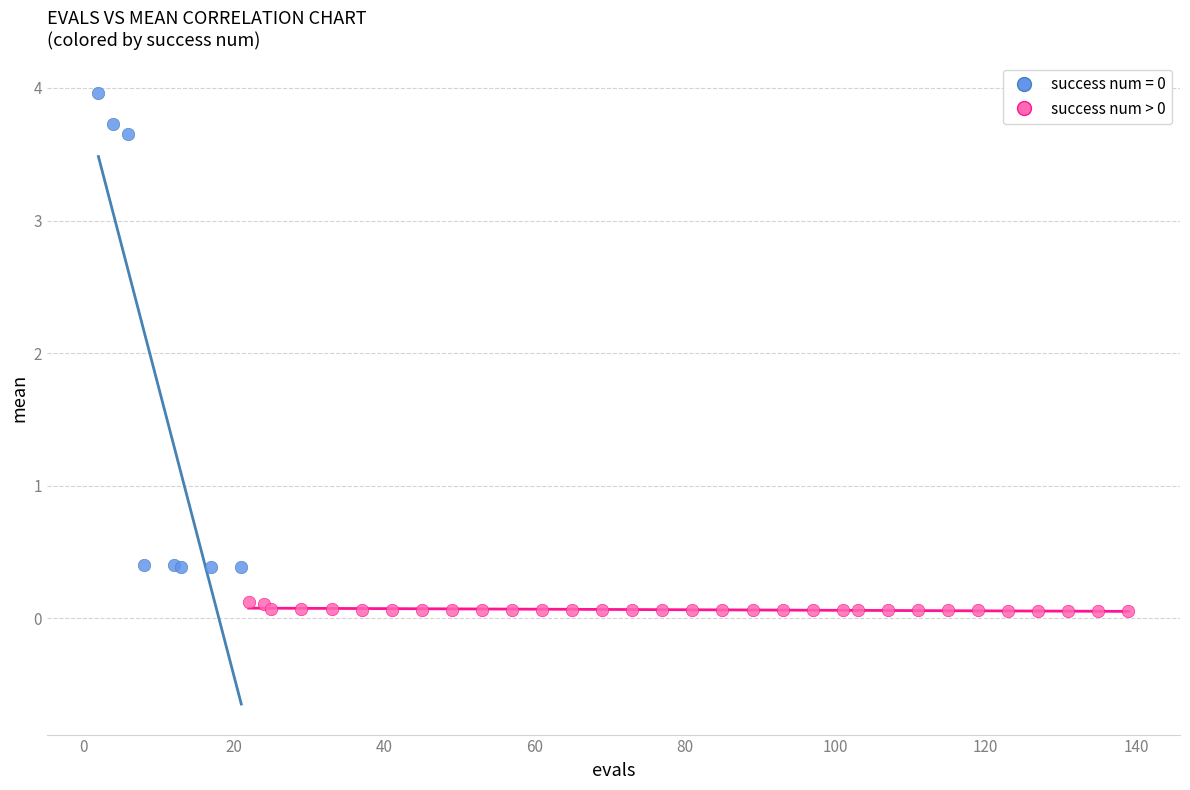

Which series has the largest Y range (max minus min)?

success num = 0